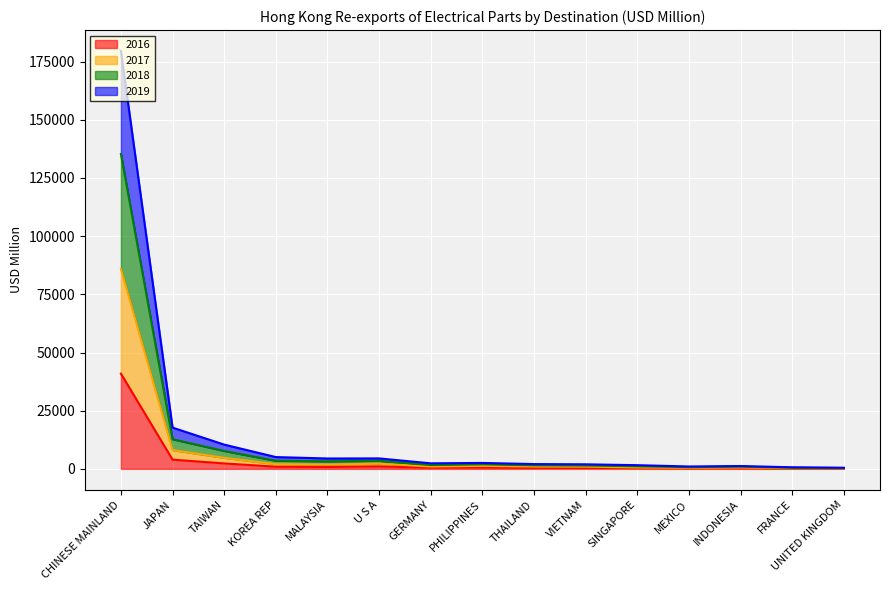

What is the difference between the maximum and minimum values in the 2018 series?

134962.0